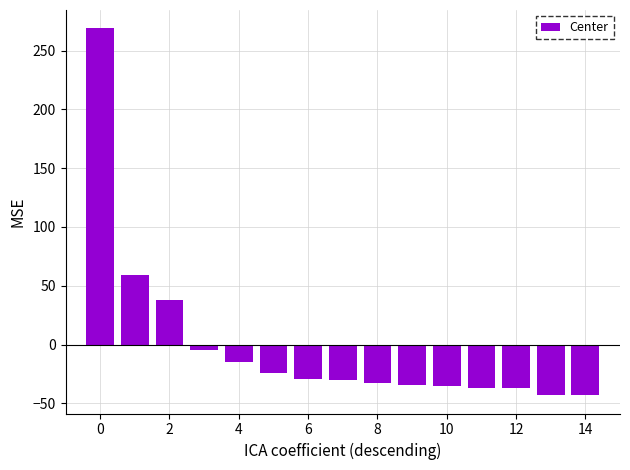

What is the difference between the maximum and second lowest values?

312.0